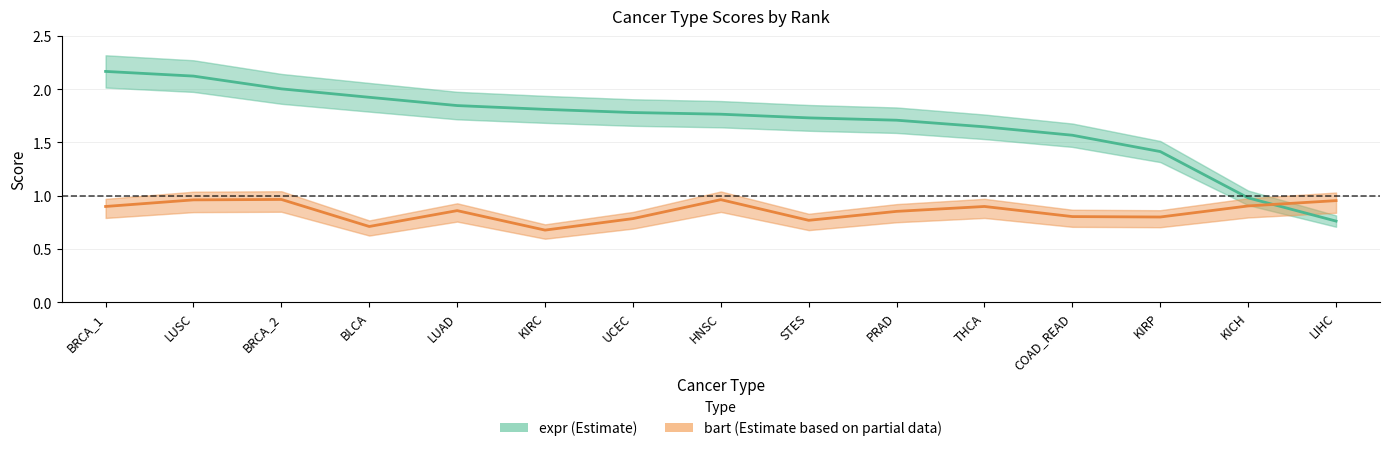

How many bart (Estimate based on partial data) values are between 0 and 1?

15